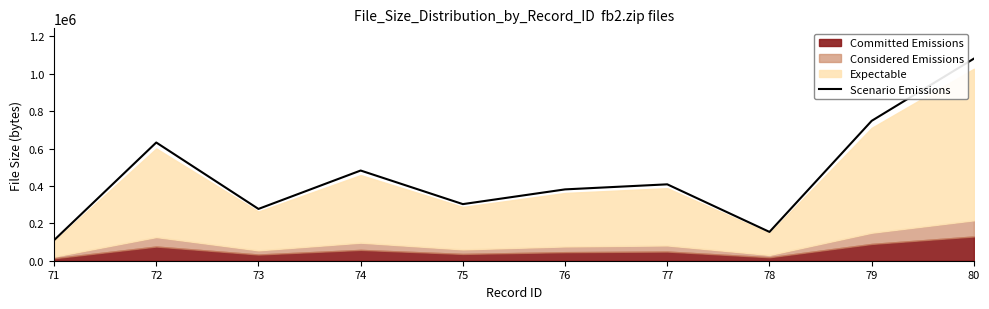

Reading left to right, extract all data points from this chart.

71=109758	72=632138	73=276990	74=482307	75=302695	76=381476	77=408473	78=154035	79=748032	80=1080588